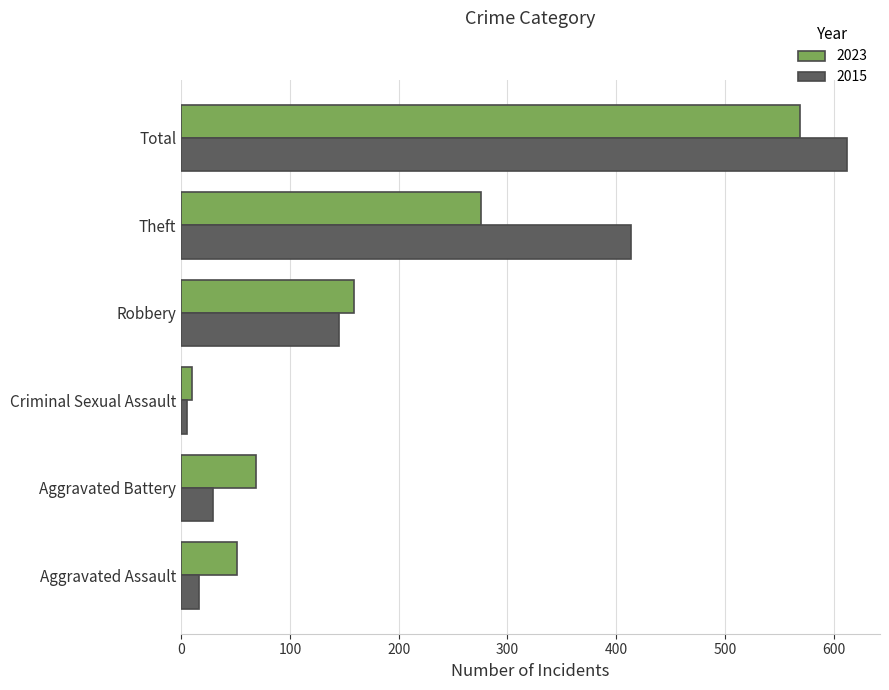

List the series in order of their peak value, highest first.

2015, 2023